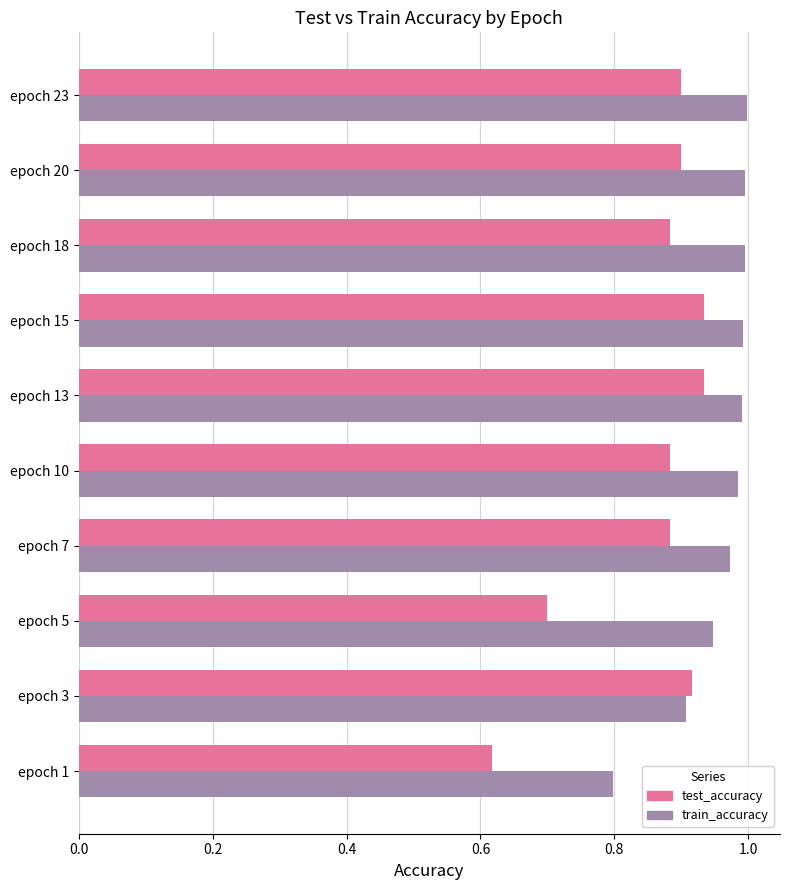

Rank the series by their maximum value, from highest to lowest.

train_accuracy, test_accuracy